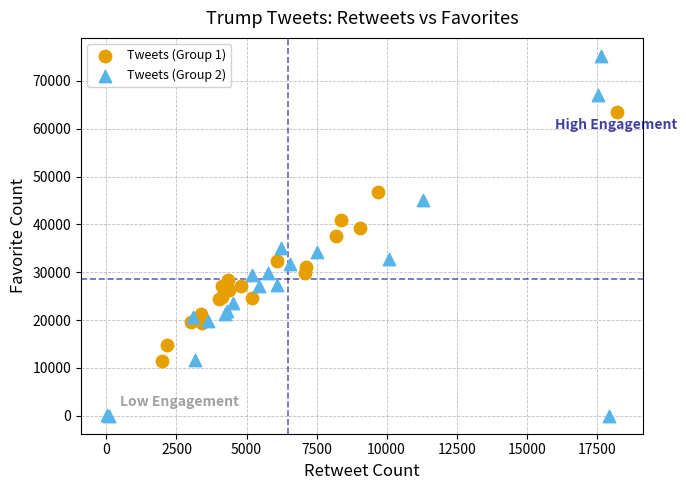

Which series reaches the minimum Y coordinate?

Tweets (Group 2)